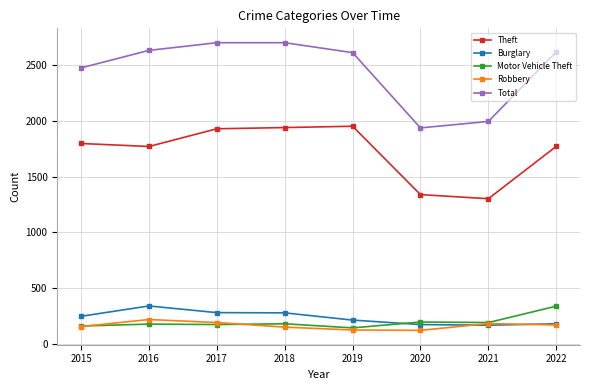

What is the highest value of the Robbery series?

218